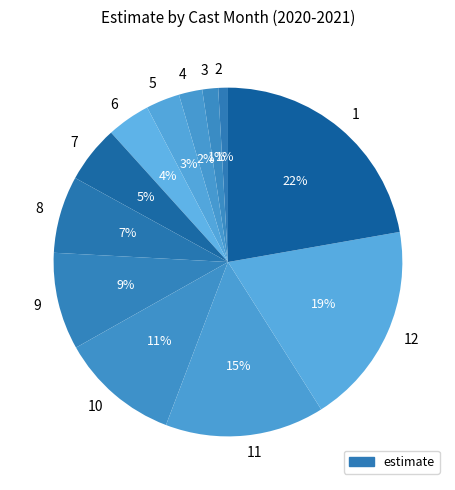

Combined, do 6 and 5 account for over 50%?

No